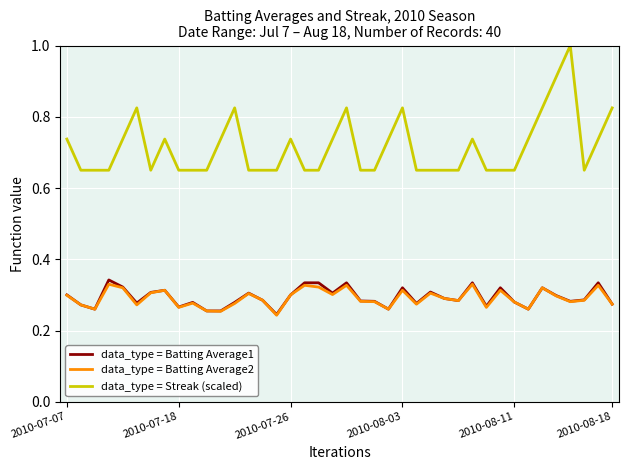

True or false: data_type = Streak (scaled) and data_type = Batting Average2 cross at least once.

False